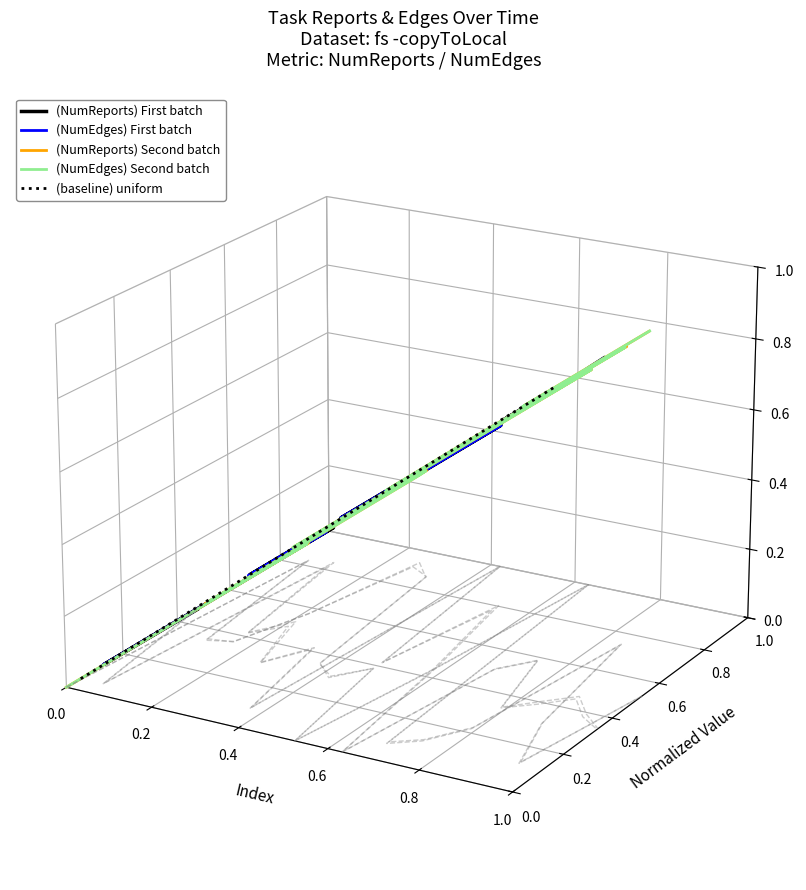

Is the value of (NumReports) First batch at 6 greater than the value of (NumEdges) Second batch at 18?

No